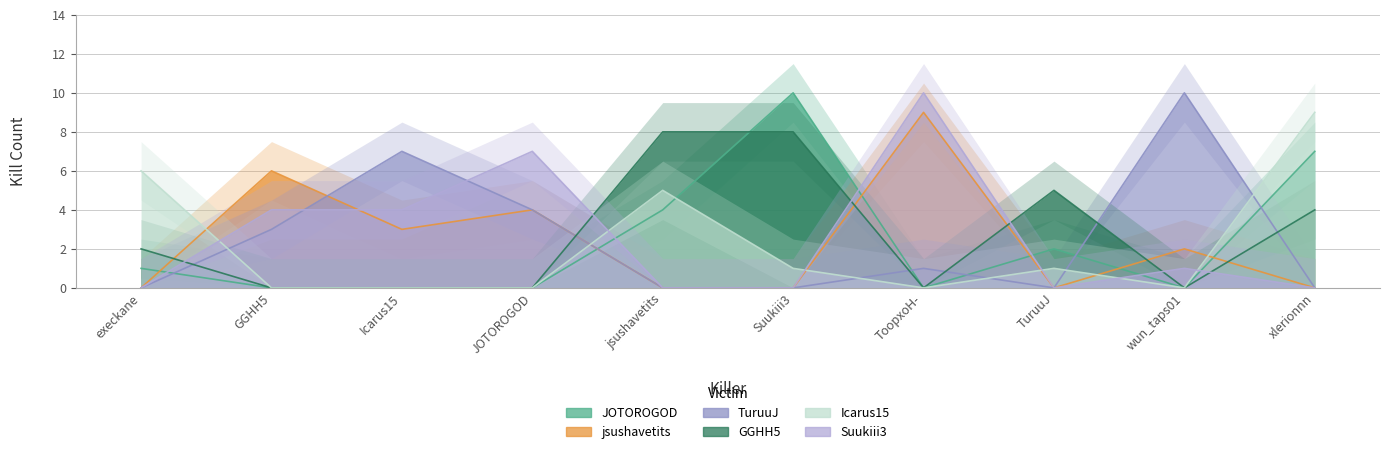

Where do Icarus15 and jsushavetits first cross each other?

execkane and GGHH5